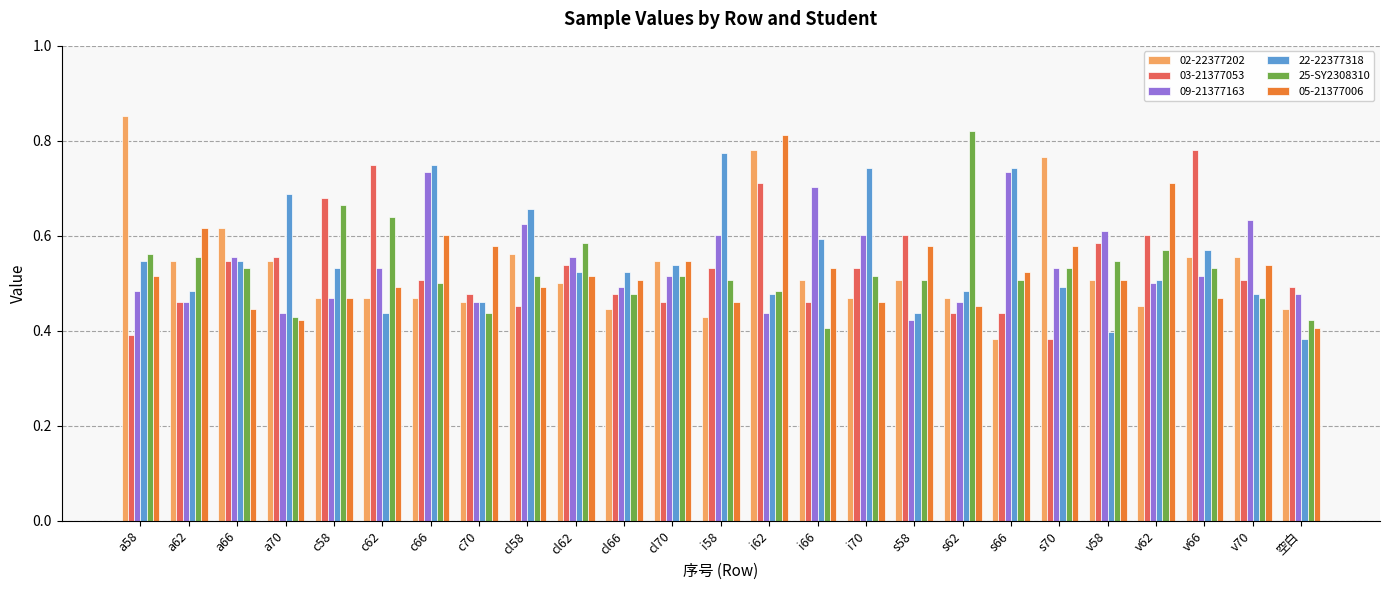

Which category has the highest value in the 02-22377202 series?

a58